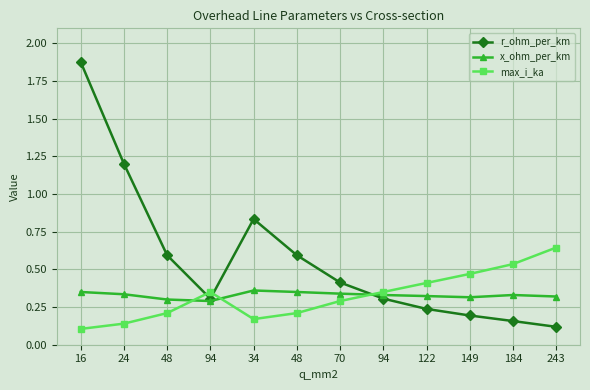

What are all the series names shown in the legend?

r_ohm_per_km, x_ohm_per_km, max_i_ka